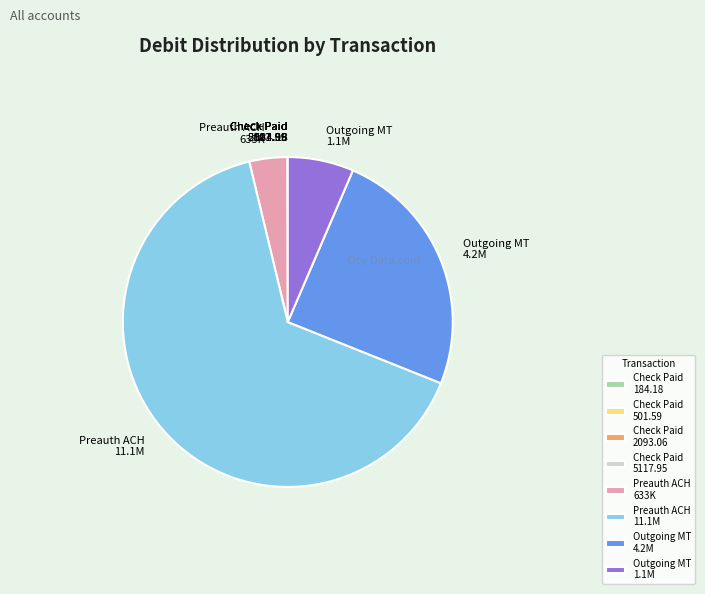

The Preauth ACH 11.1M slice represents 65% of the pie. True or false?

True